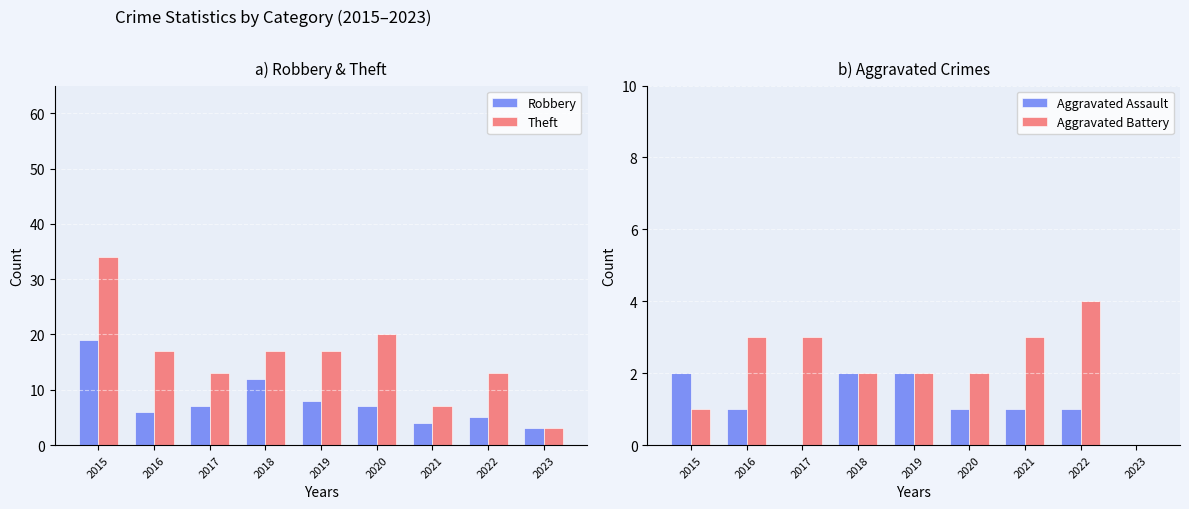

Reading left to right, transcribe all the data shown in this chart.

Robbery: 2015=19	2016=6	2017=7	2018=12	2019=8	2020=7	2021=4	2022=5	2023=3
Theft: 2015=34	2016=17	2017=13	2018=17	2019=17	2020=20	2021=7	2022=13	2023=3
Aggravated Assault: 2015=2	2016=1	2017=0	2018=2	2019=2	2020=1	2021=1	2022=1	2023=0
Aggravated Battery: 2015=1	2016=3	2017=3	2018=2	2019=2	2020=2	2021=3	2022=4	2023=0